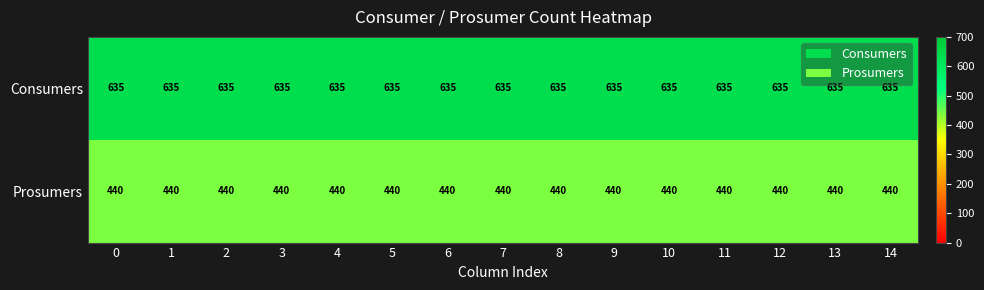

What is the difference between the highest and lowest values at 1?

195